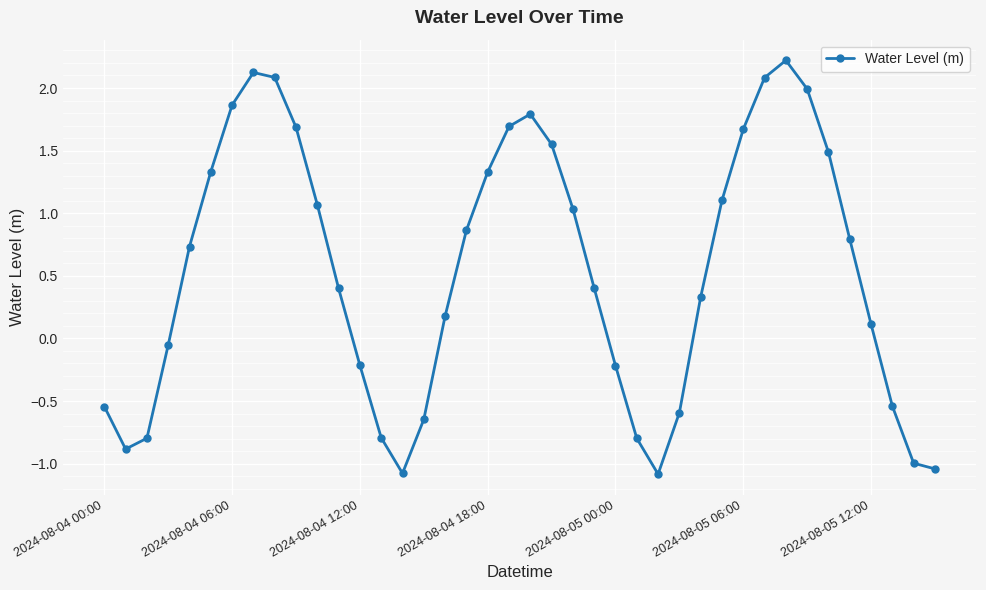

What is the sum of all values?

21.7